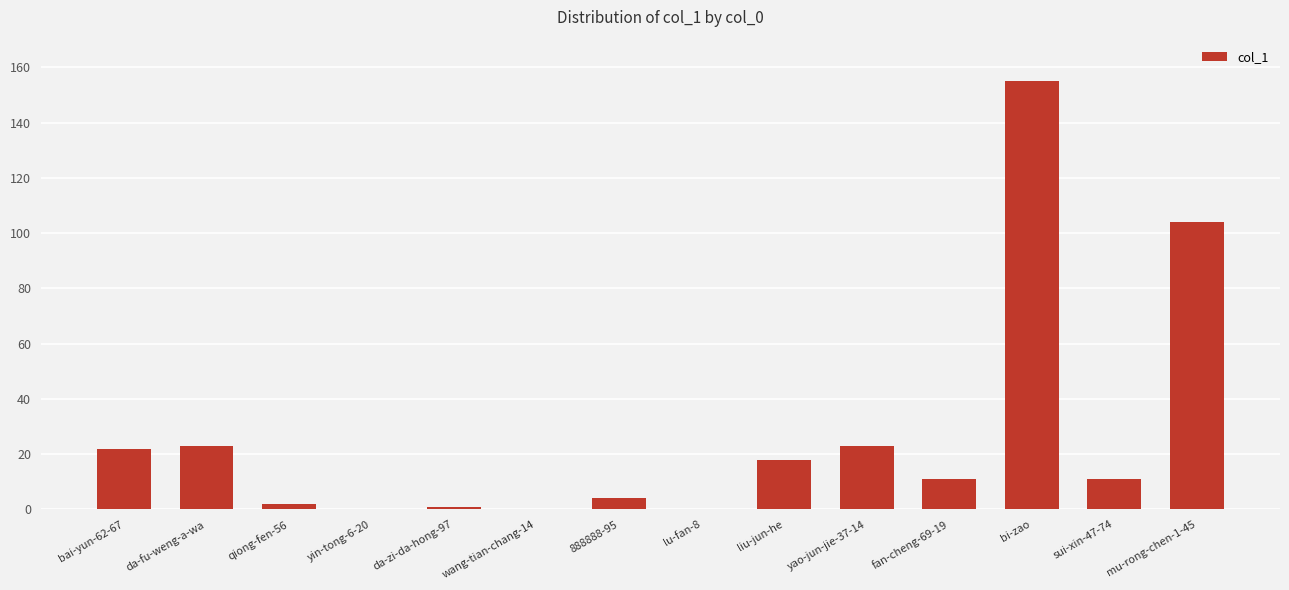

Does the chart contain stacked bars?

No